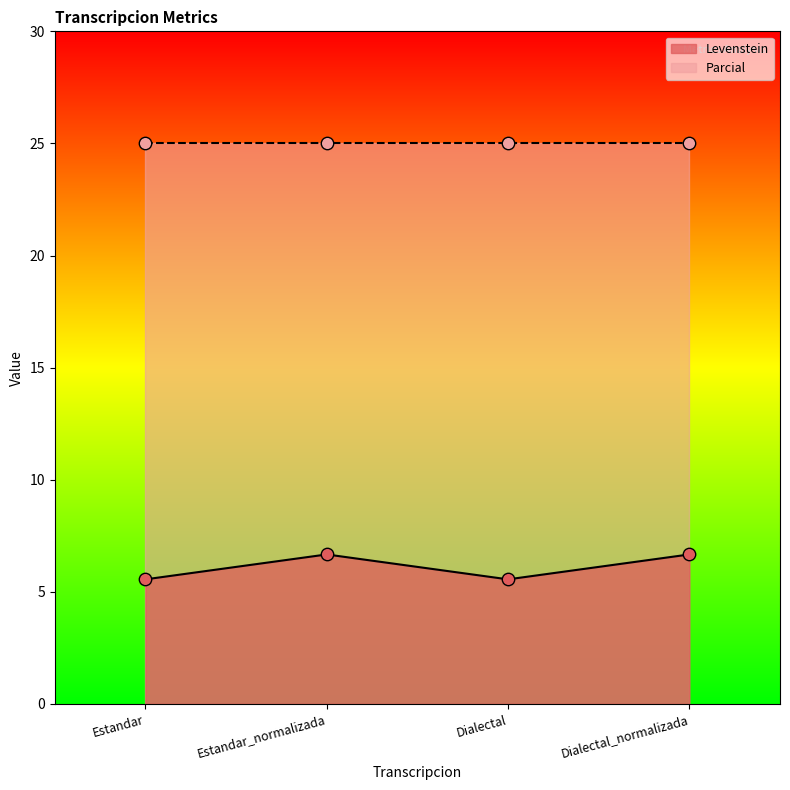

Approximately how many times larger is the value at Estandar_normalizada compared to Estandar?

1.2